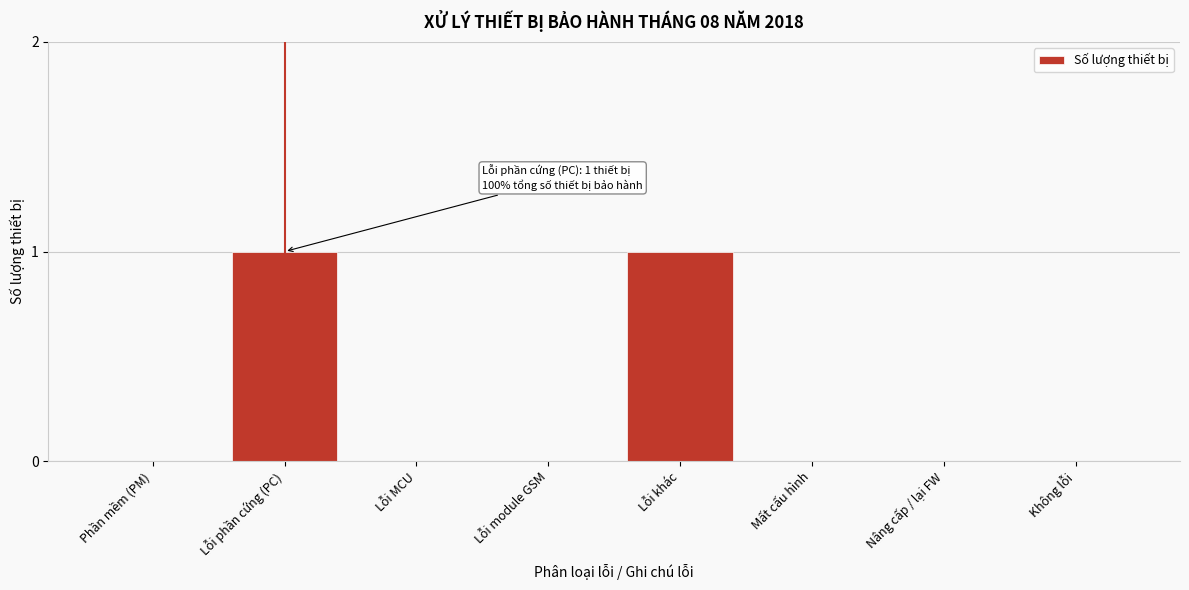

Reading right to left, extract all data points from this chart.

Không lỗi=0	Nâng cấp / lại FW=0	Mất cấu hình=0	Lỗi khác=1	Lỗi module GSM=0	Lỗi MCU=0	Lỗi phần cứng (PC)=1	Phần mềm (PM)=0